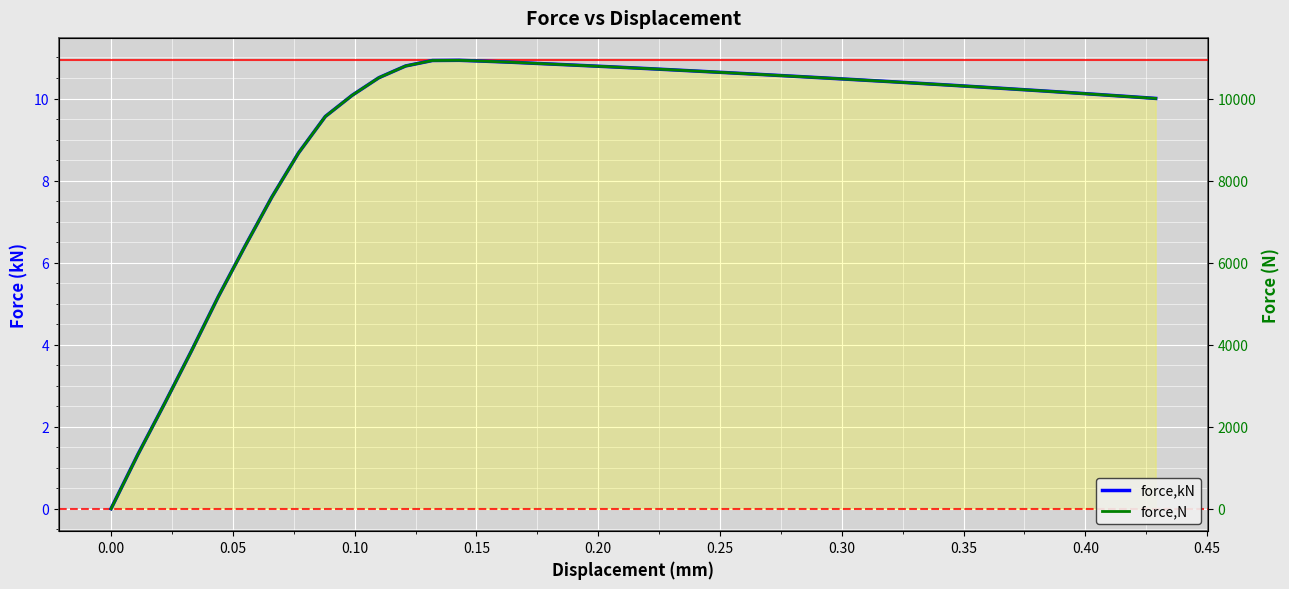

How many interior local peaks does the force,kN series have?

1